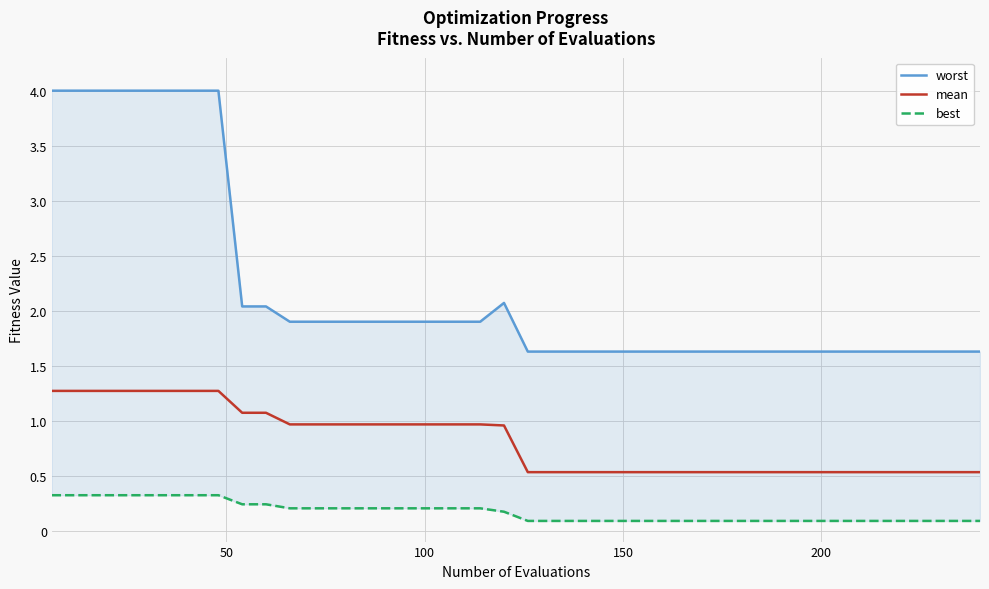

How many lines are shown in the chart?

3